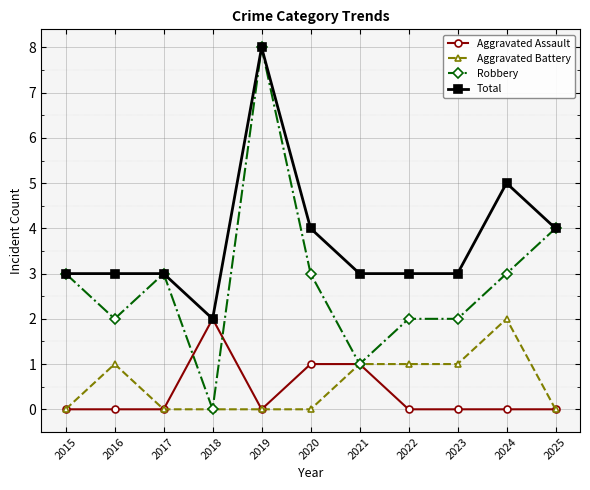

Which series has the largest total across all categories?

Total